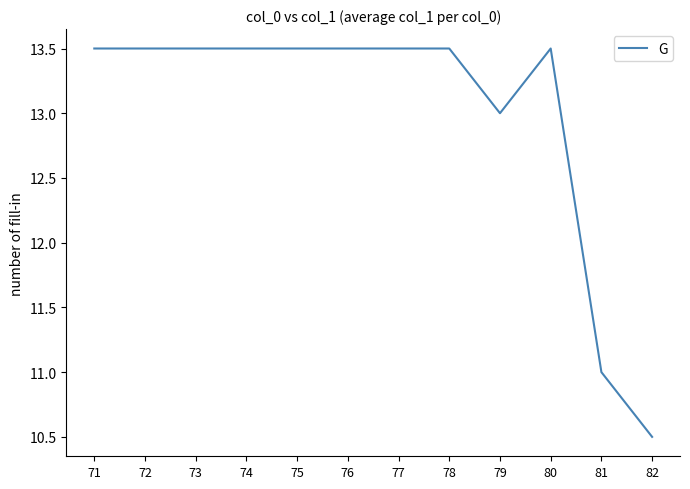

How many categories are shown in the chart?

12